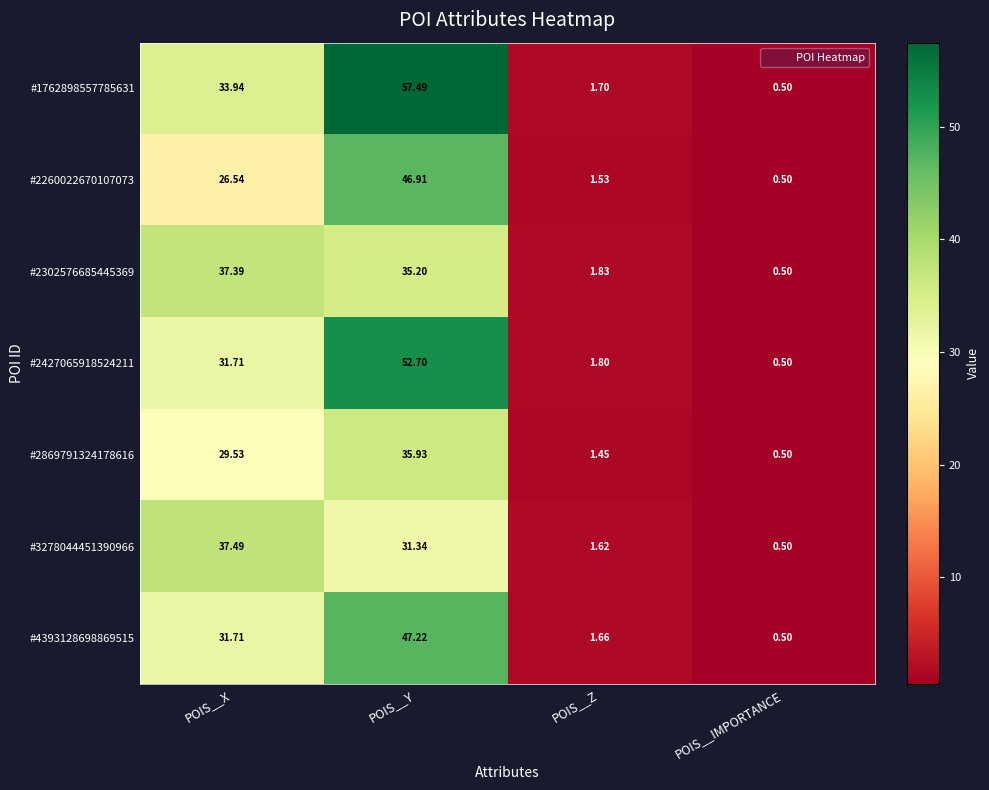

Where does the #2869791324178616 series first go above 29?

POIS__X